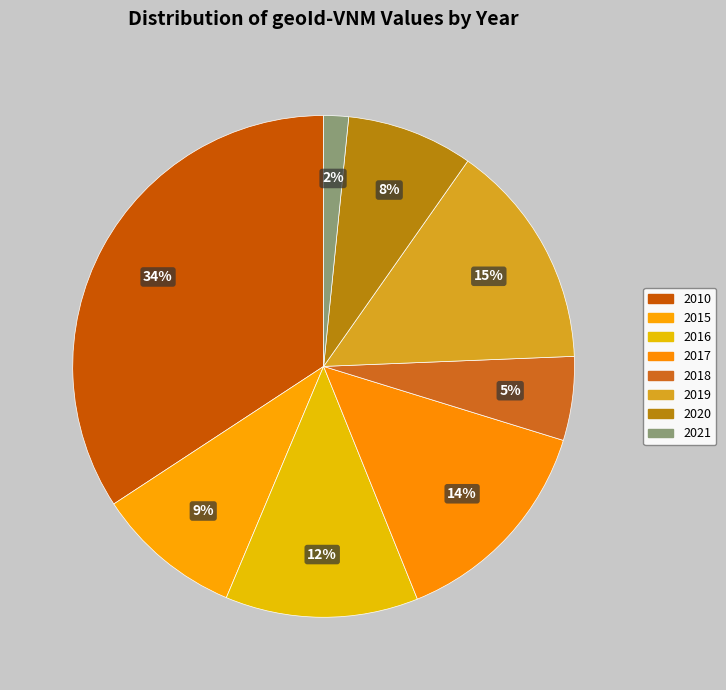

Is there a majority slice in this chart?

No